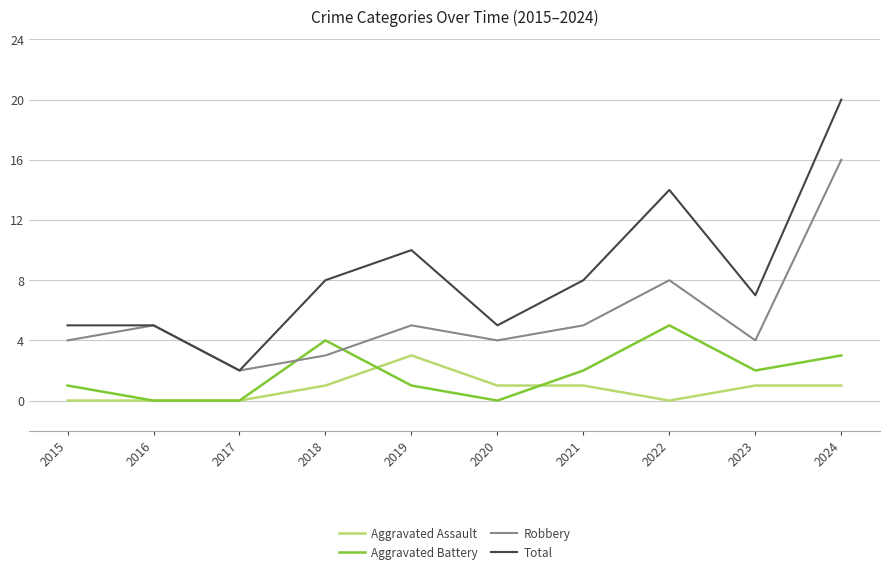

At which label is Robbery closest to 9?

2022